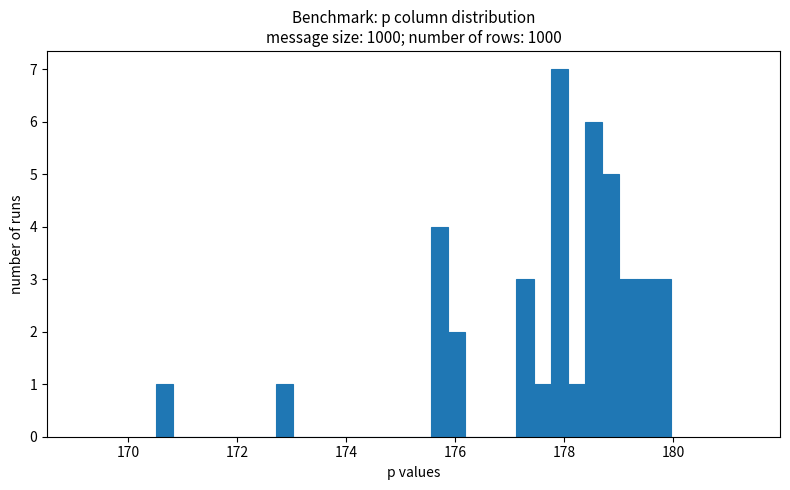

Around what value on the x-axis is the tallest bar? Give the approximate position of its centre, as read against the axis.

178.0